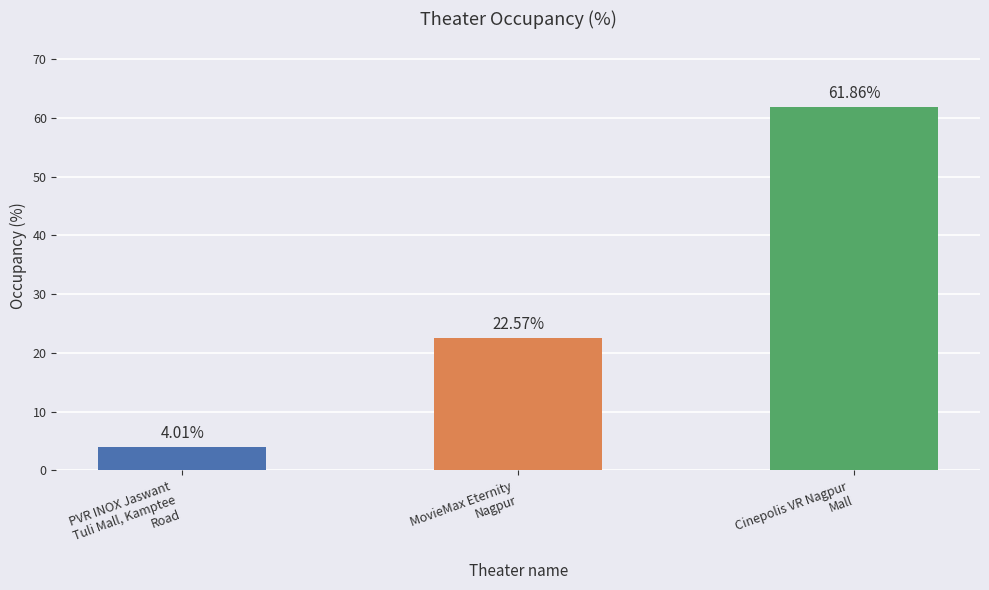

How many values are below 22?

1